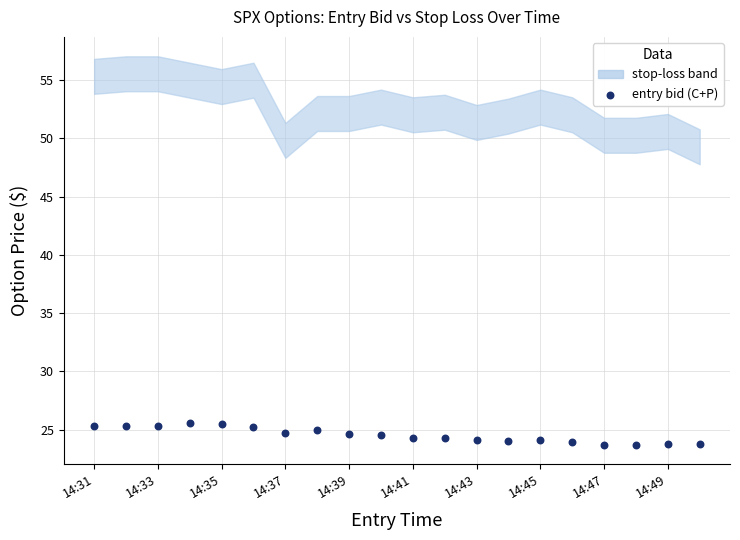

What is the range of Y values (max minus min)?

1.9